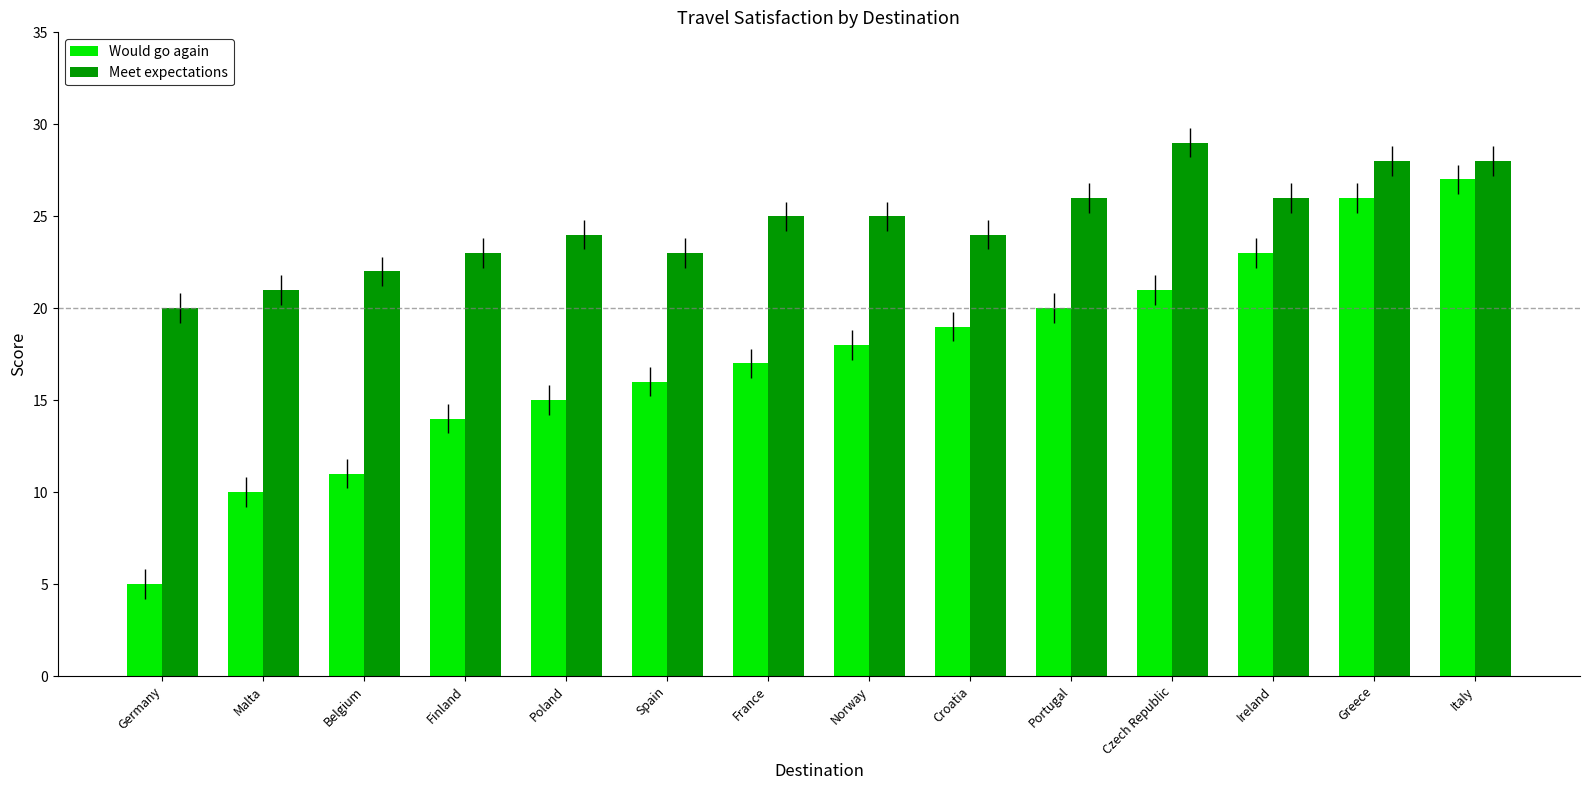

What is the value of the Would go again bar at the 10th from the left?

20